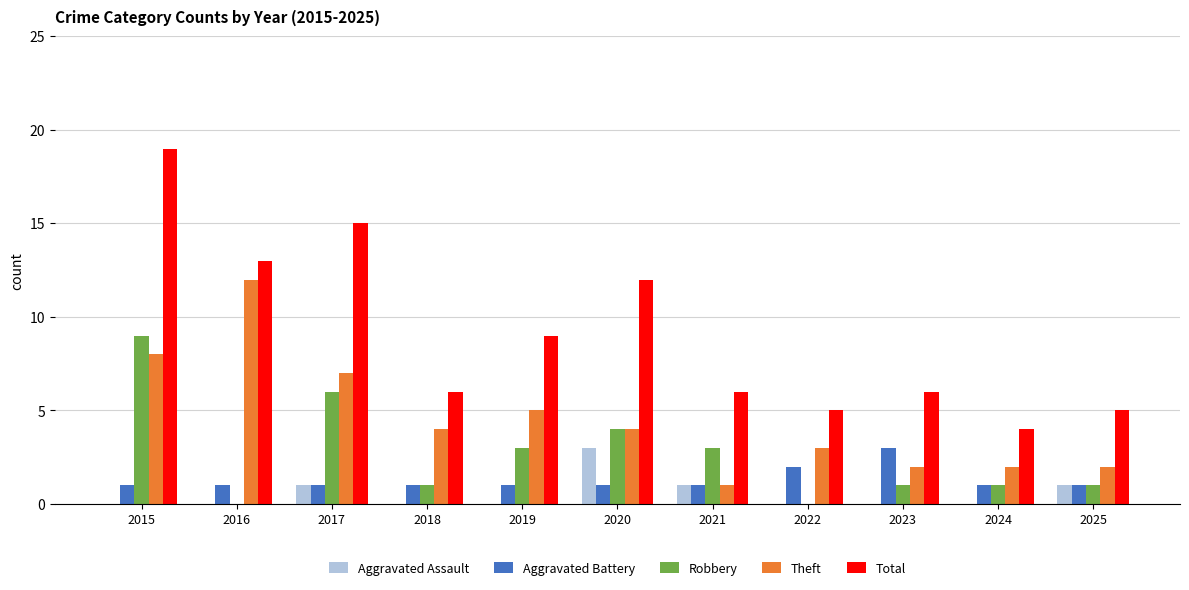

Count the number of data series in this chart.

5